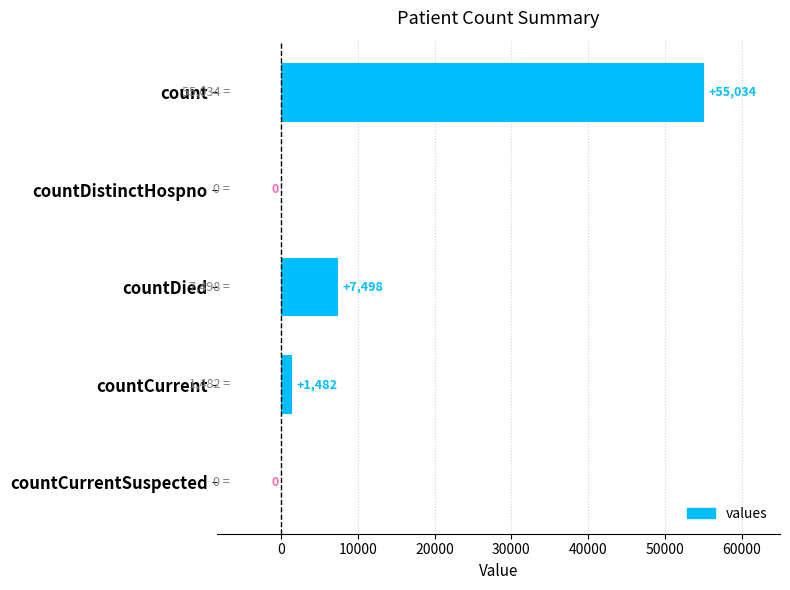

True or false: the data shows 98989 at count.

False